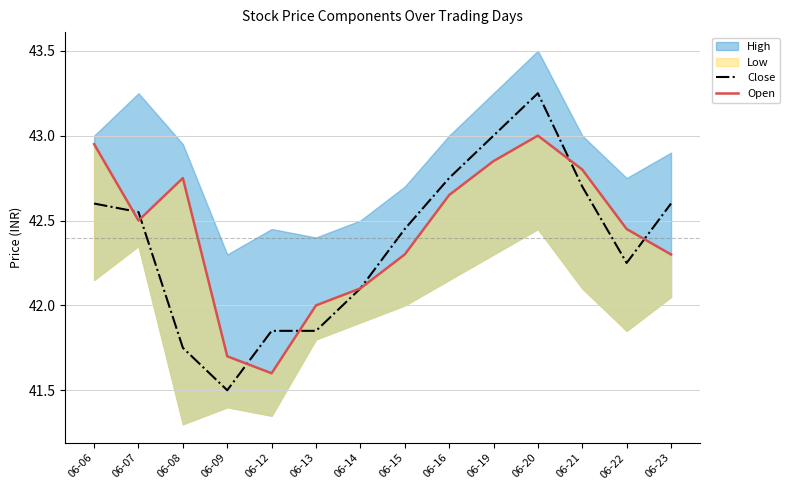

Is it true that Close equals 9.6 at 06-19?

False